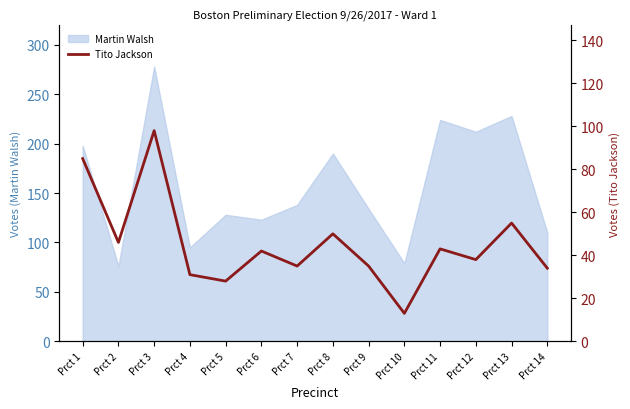

What is the sum of all values?

633